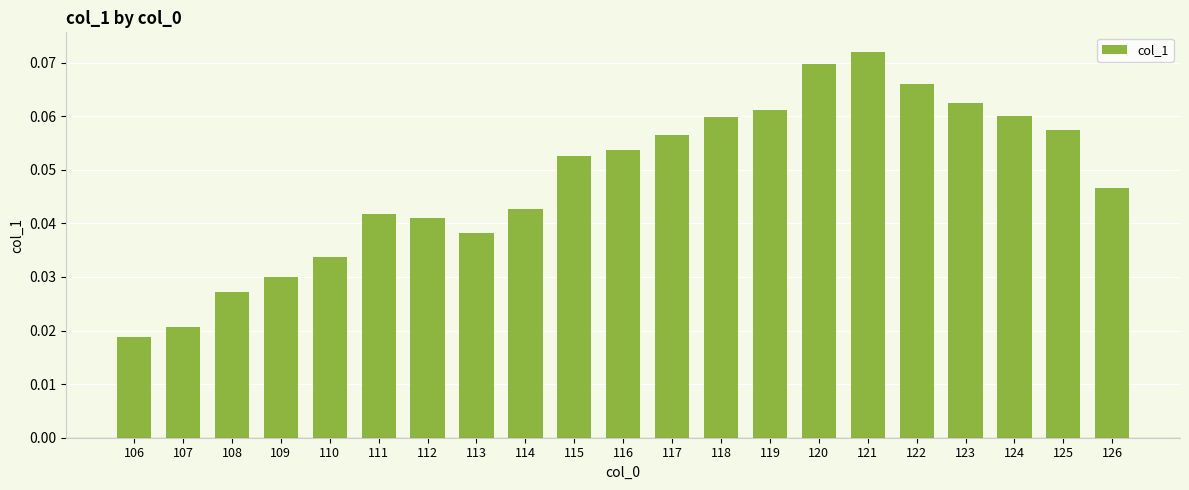

At which category does the chart reach its minimum across all series?

106